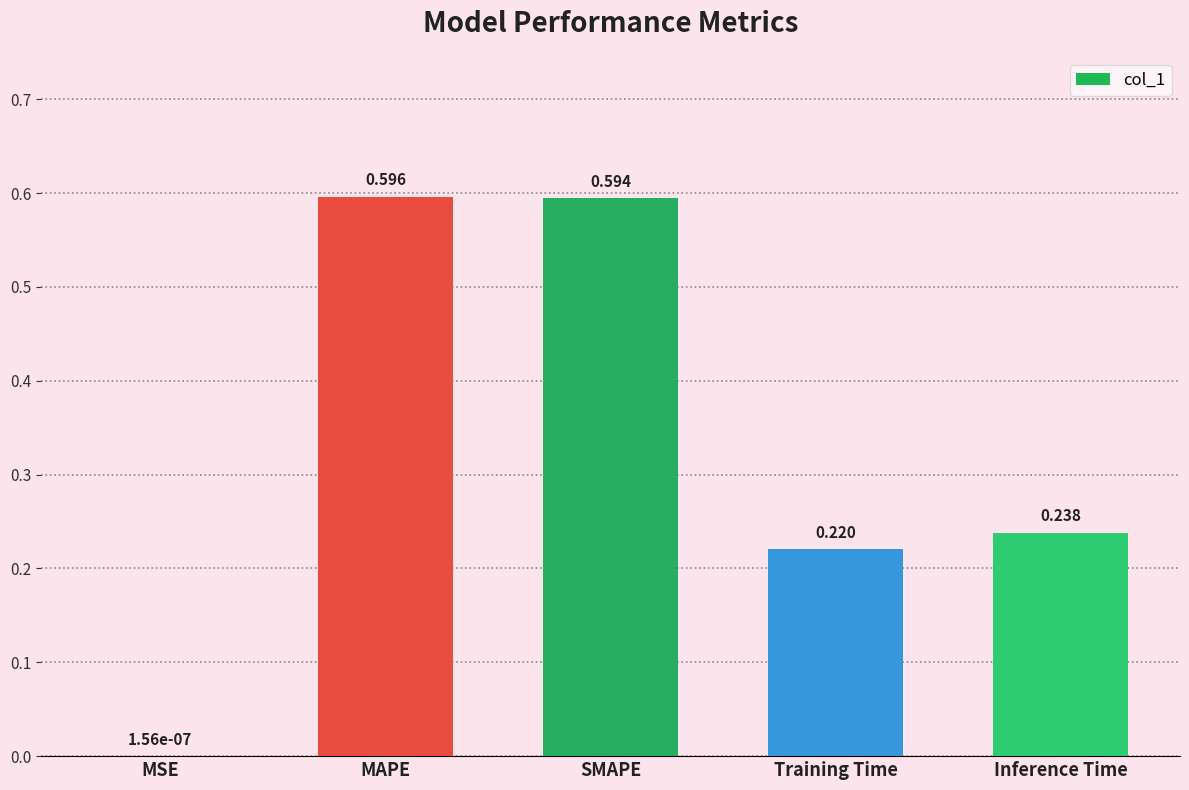

Where is the data nearest to the value 0?

MSE